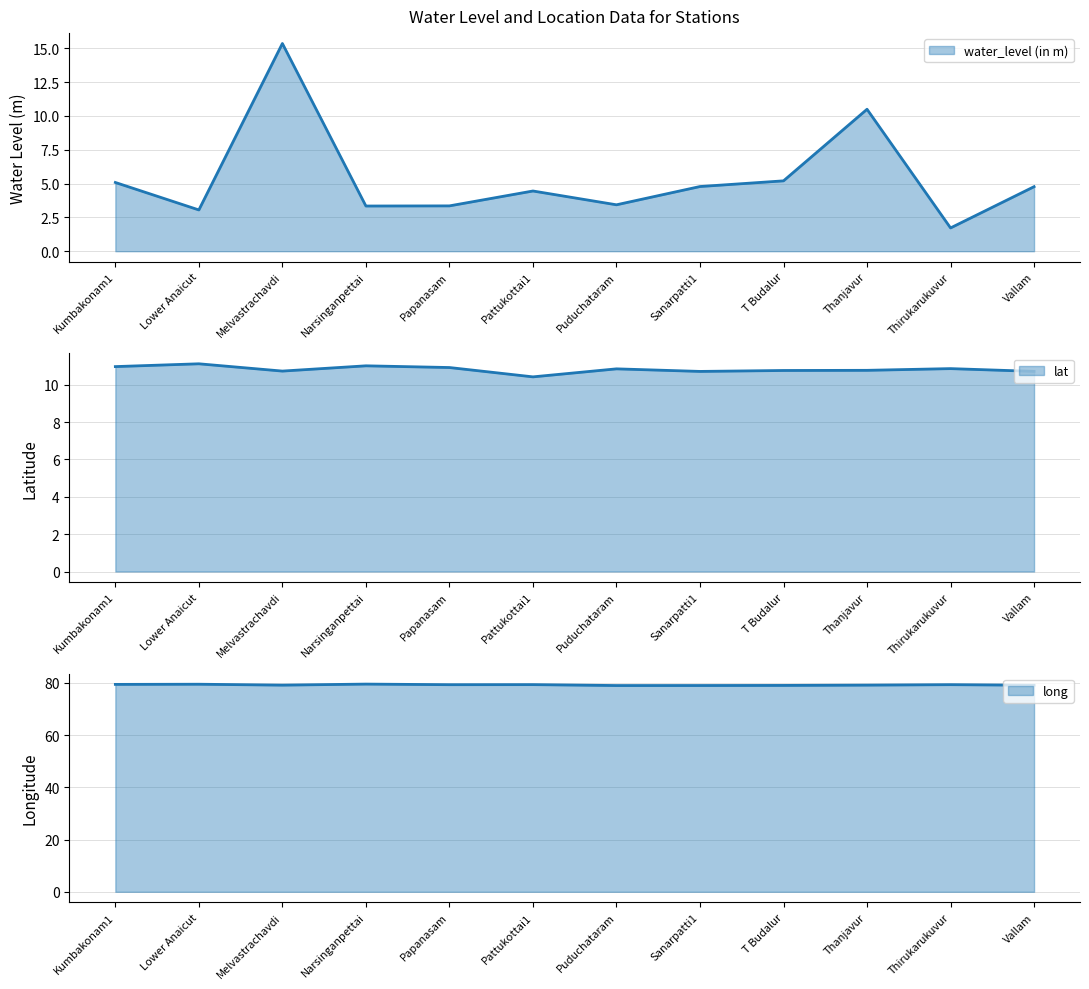

How many data points in water_level (in m) are less than 4?

5